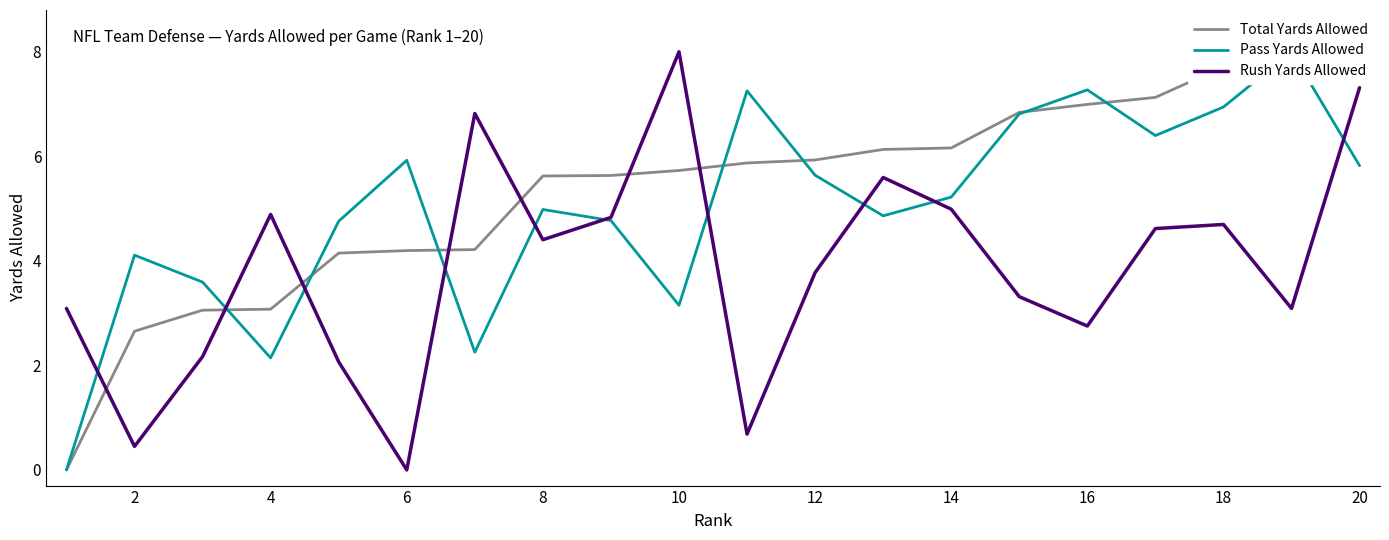

Is it true that Rush Yards Allowed equals 7.3 at 20?

True